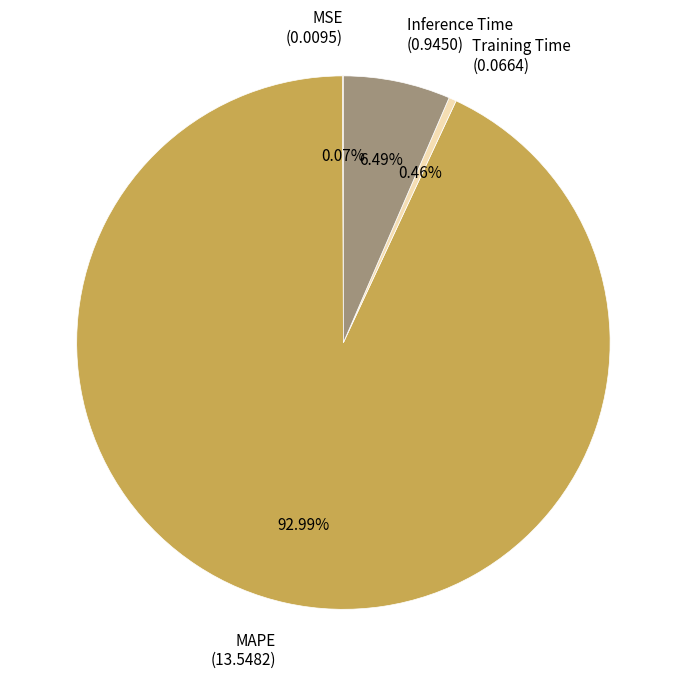

What is the majority slice?

MAPE